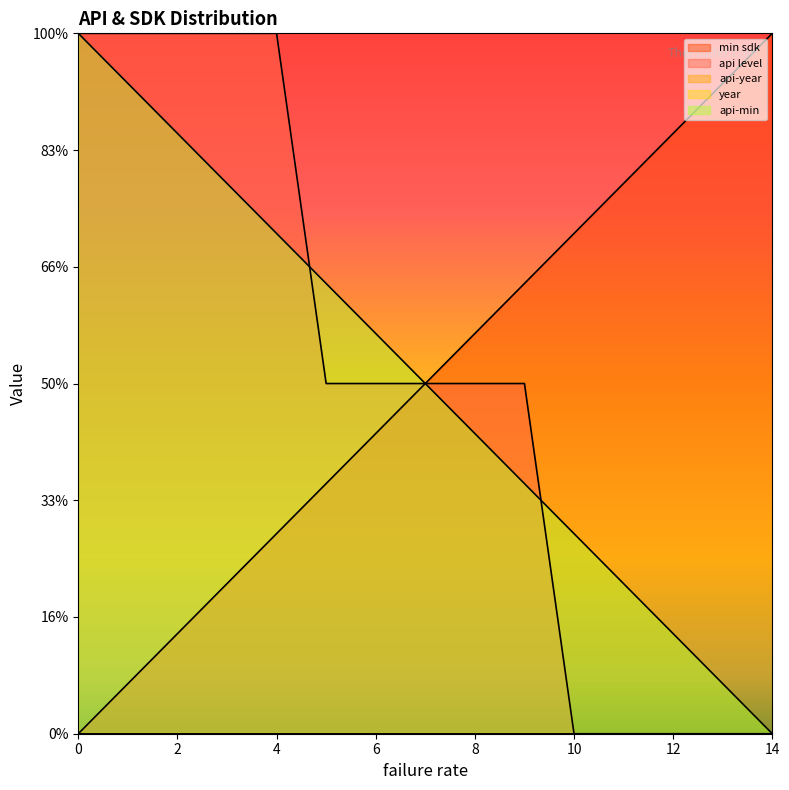

At how many categories does at least one series exceed 6?

15